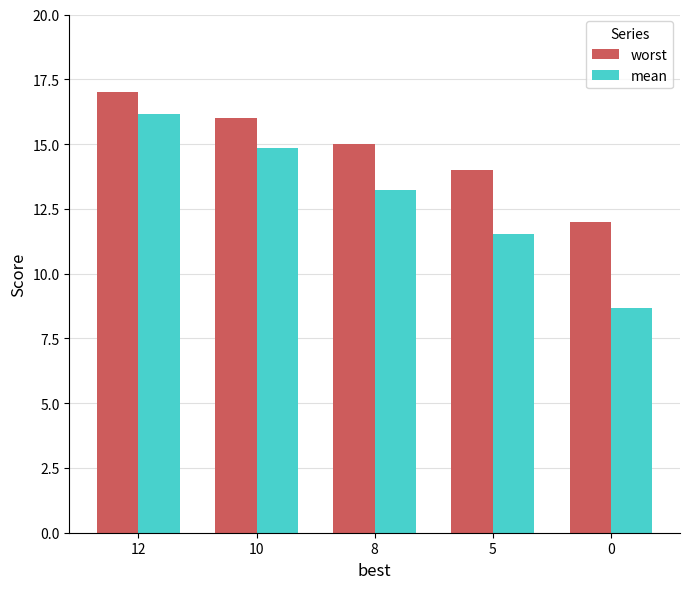

The mean series shows 18.6 at 8. True or false?

False